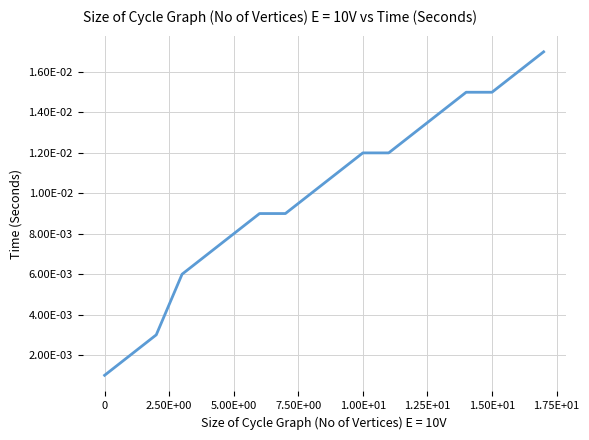

Does the chart have visible grid lines?

Yes